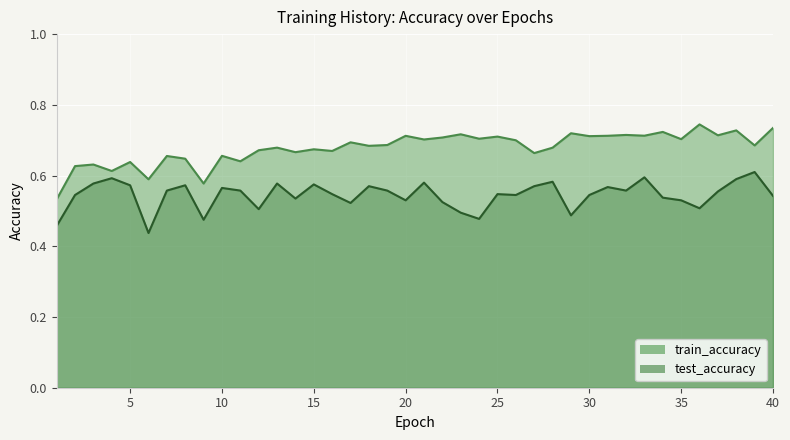

True or false: test_accuracy has a value of 0.6 at 37.

True